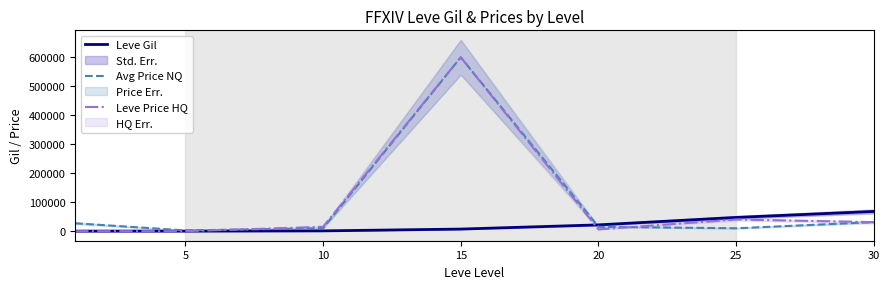

The Leve Price HQ series shows 1876 at 20. True or false?

False